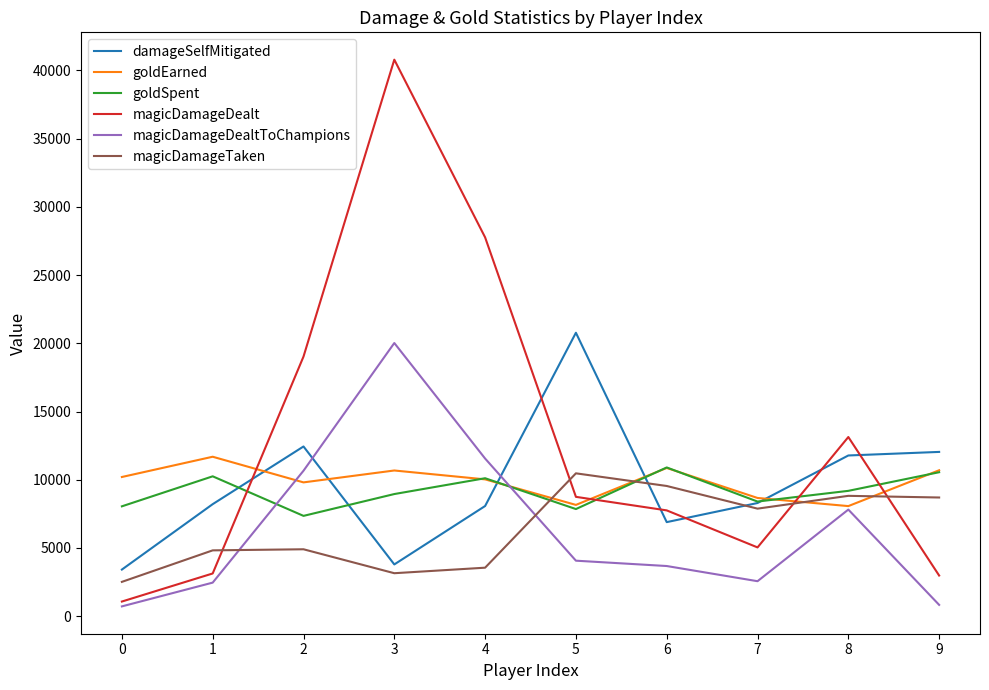

Between which two adjacent categories do magicDamageDealtToChampions and damageSelfMitigated first intersect?

2 and 3